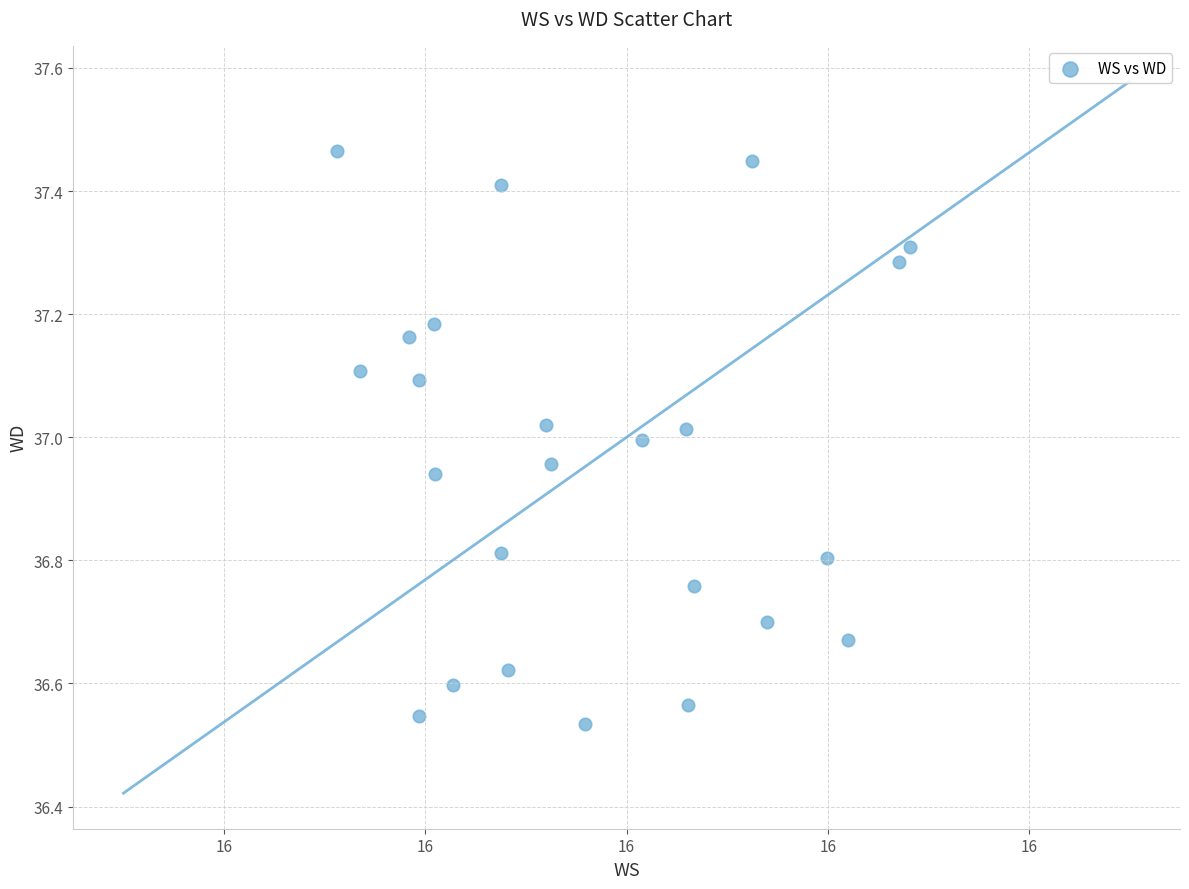

What is the range of Y values (max minus min)?

0.9